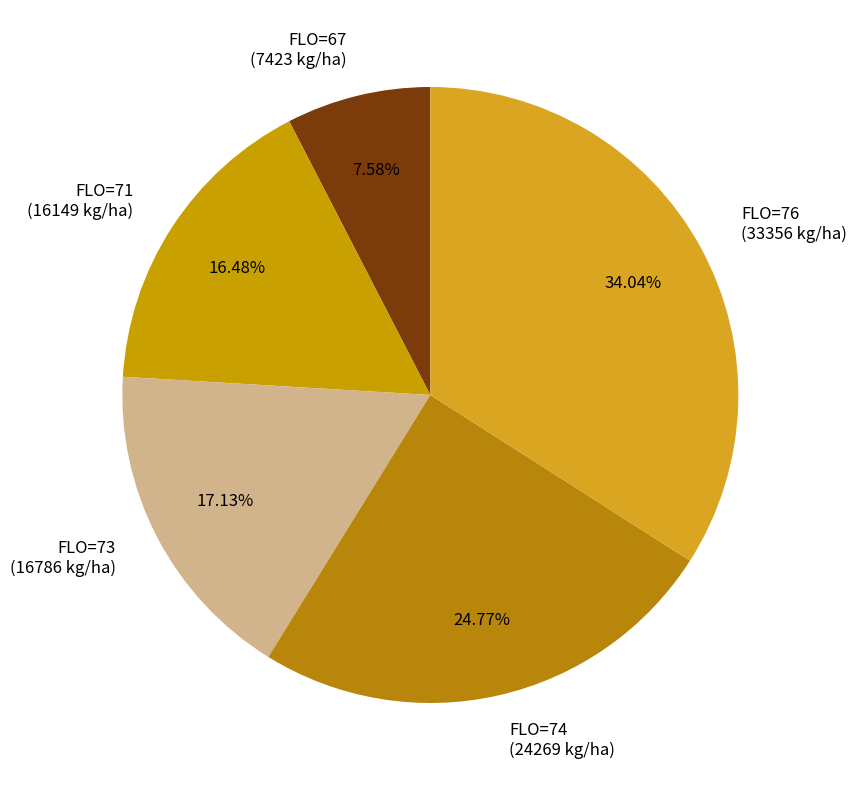

Does FLO=67 (7423 kg/ha) represent more than half of the total?

No